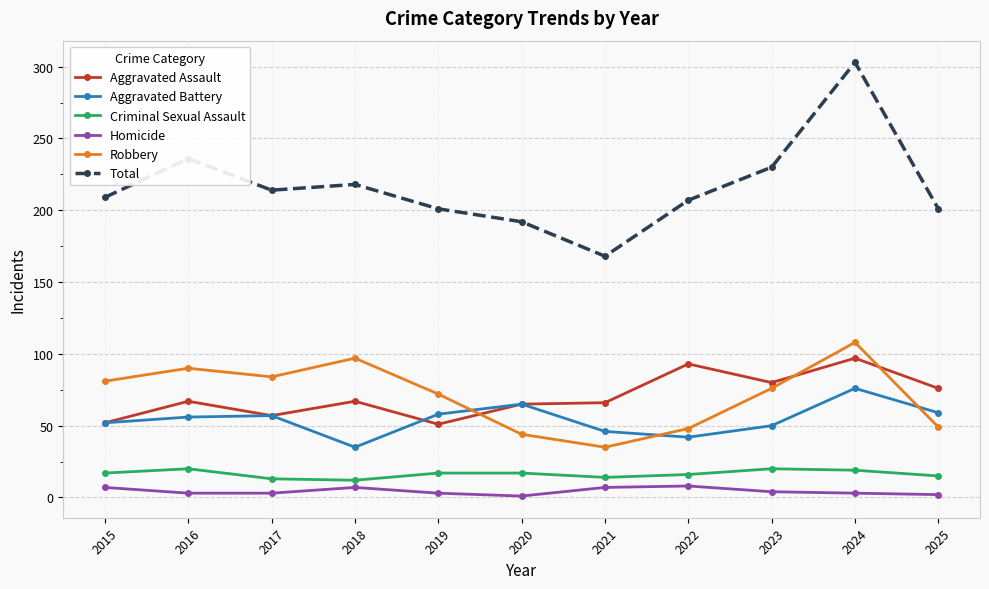

Rank the series at 2025 from lowest to highest value.

Homicide, Criminal Sexual Assault, Robbery, Aggravated Battery, Aggravated Assault, Total